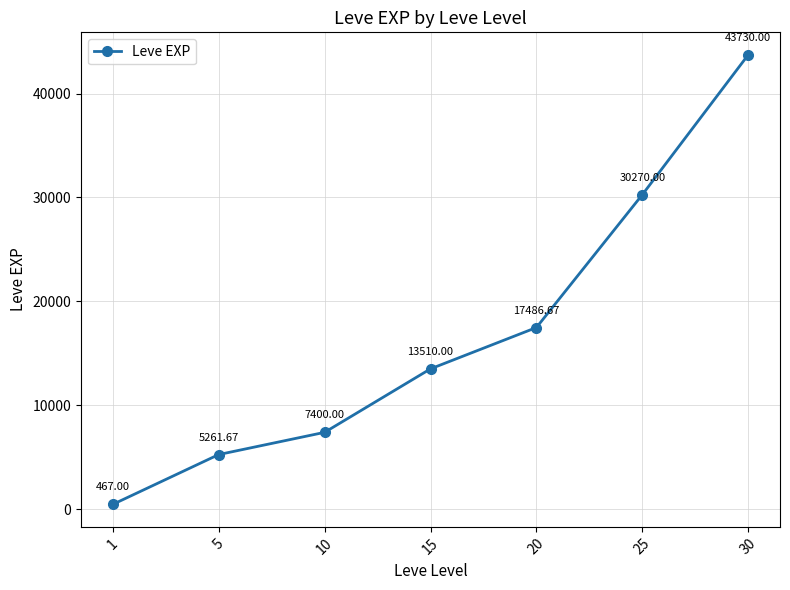

Reading right to left, transcribe all the data shown in this chart.

43730.0	30270.0	17486.7	13510.0	7400.0	5261.7	467.0